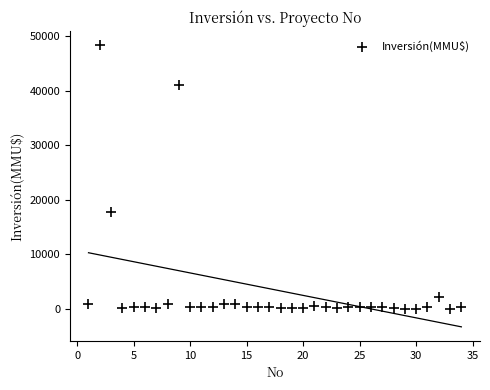

What Y value in the scatter plot is closest to 24192?

17668